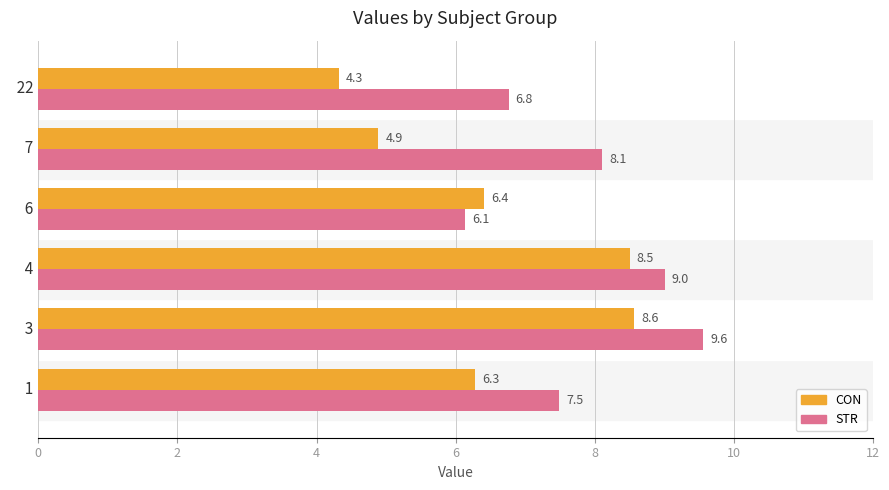

What is the spread (max minus min) of values at   4?

0.5